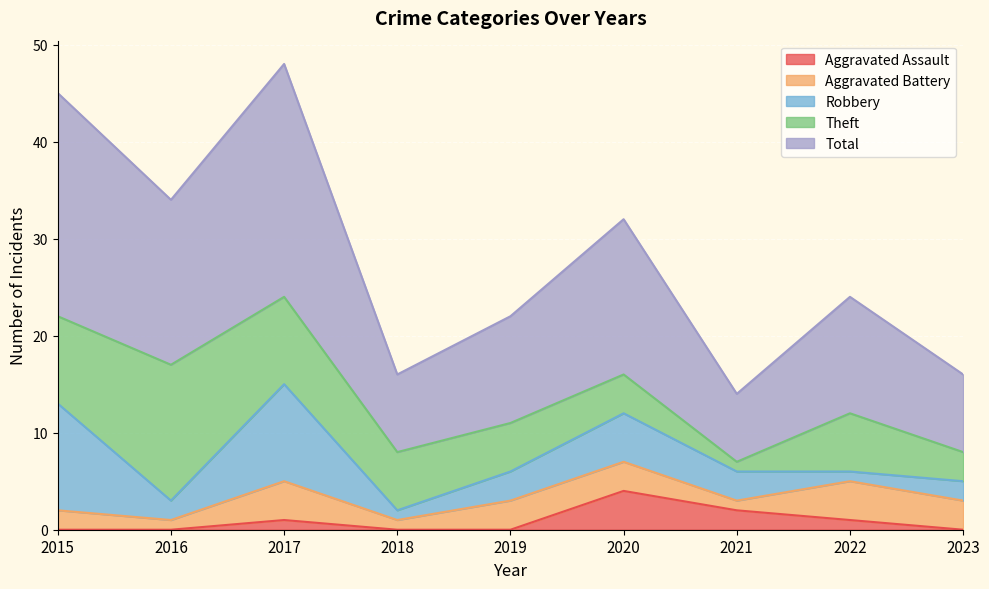

What value does the Aggravated Battery series have at 2016?

1